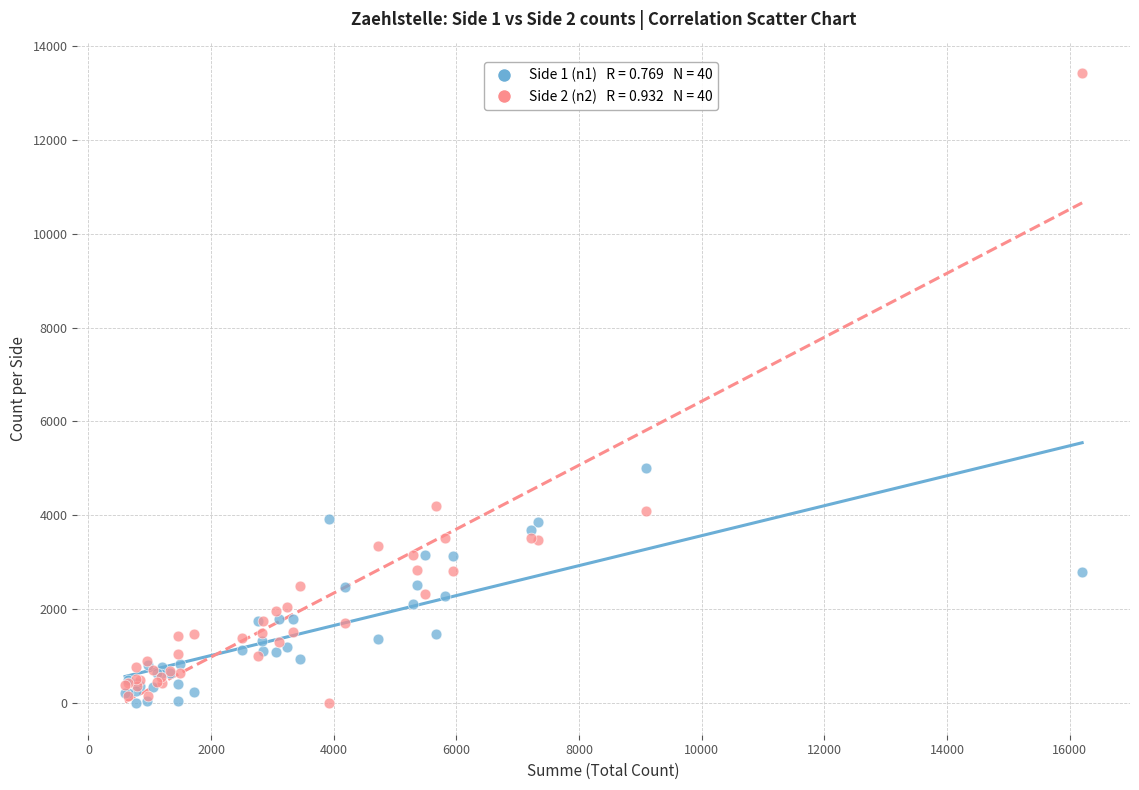

Across all series, what Y value is closest to 6708?

5002